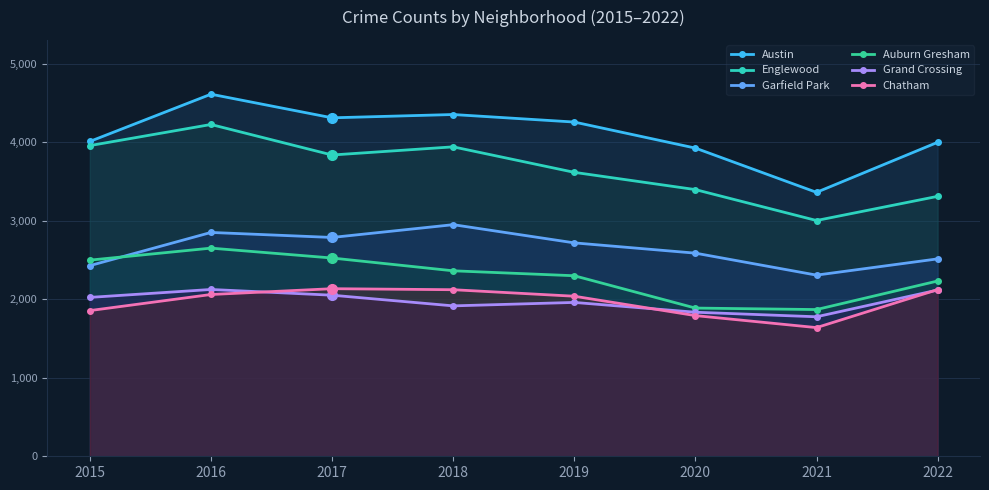

Where is Austin nearest to the value 3989?

2022